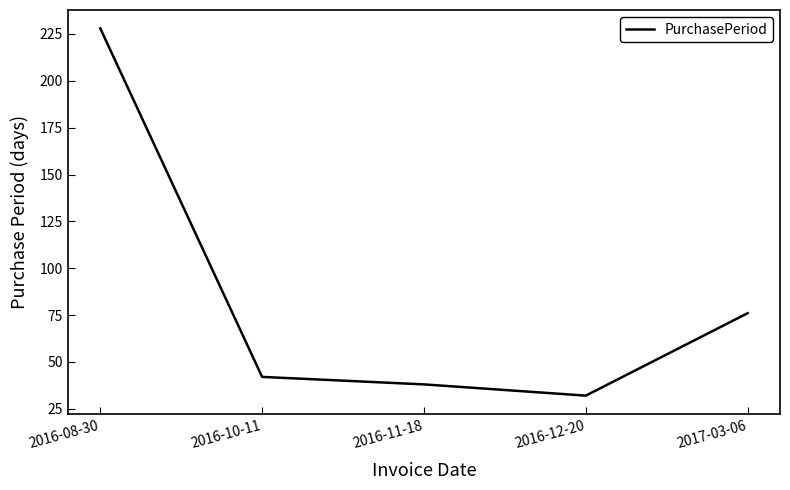

Between 2016-11-18 and 2016-10-11, which is larger?

2016-10-11